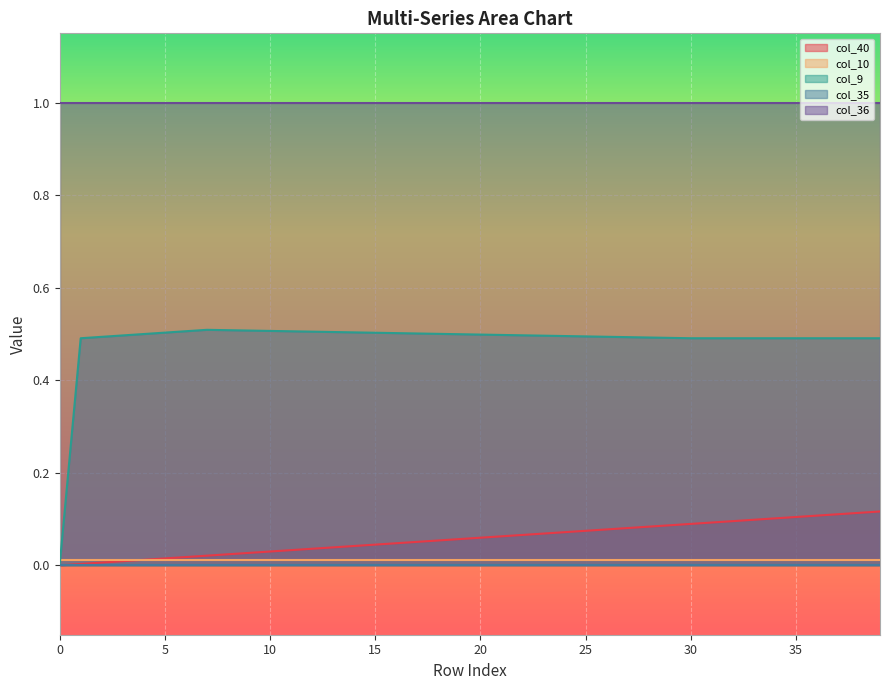

Rank the series by their maximum value, from lowest to highest.

col_35, col_10, col_40, col_9, col_36